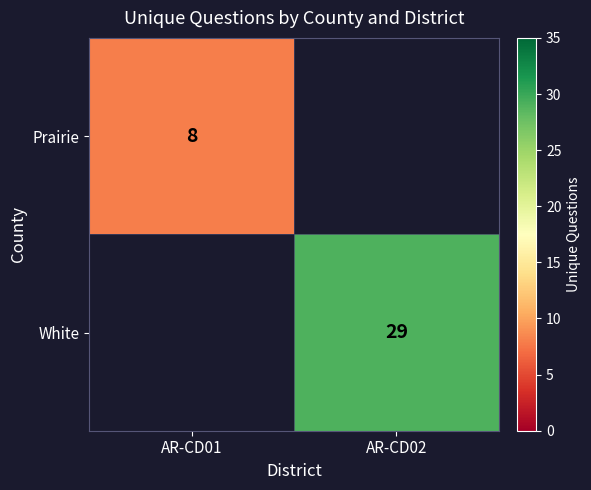

The value of Prairie at AR-CD01 is 3. True or false?

False